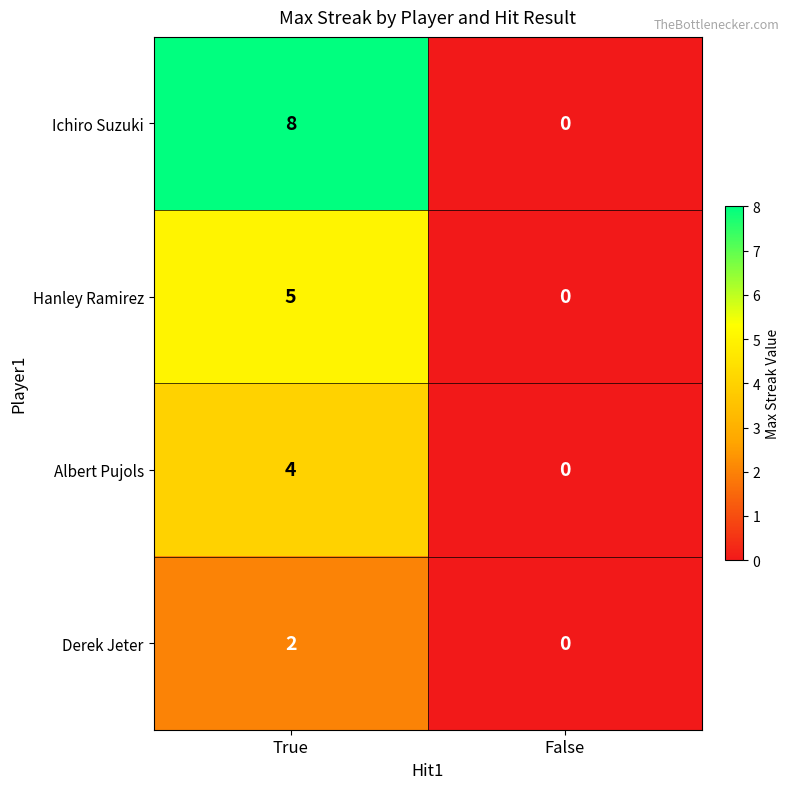

At which label is Hanley Ramirez closest to 2?

False